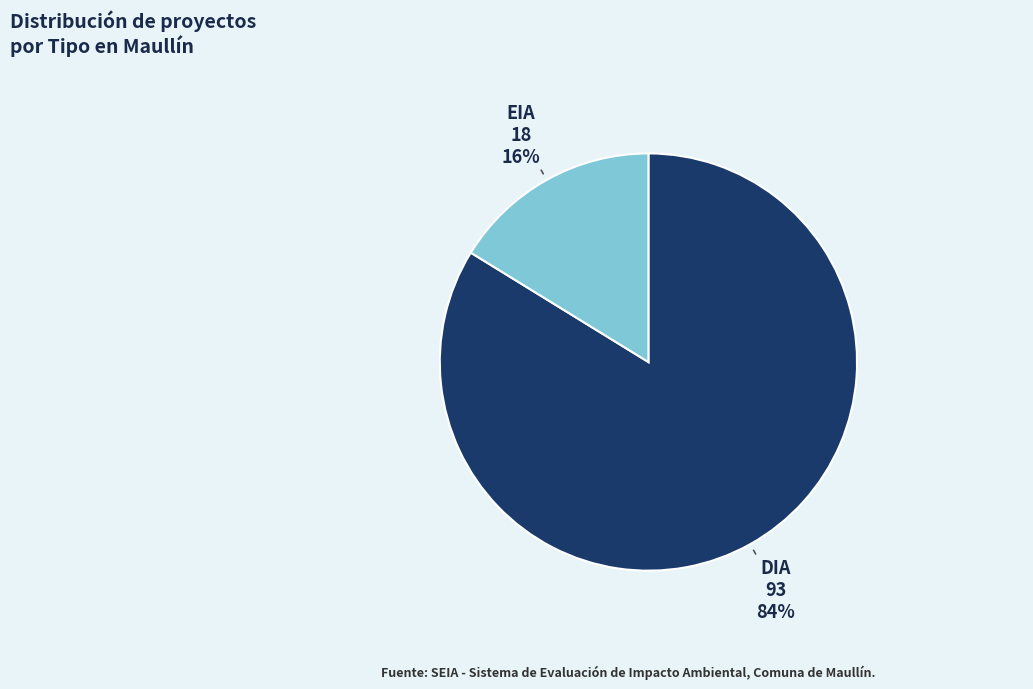

Which slice represents more than half of the pie?

DIA